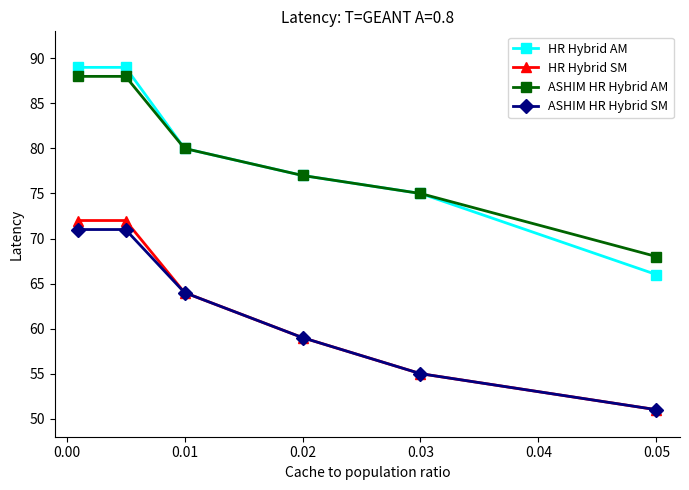

True or false: HR Hybrid AM and HR Hybrid SM cross at least once.

False